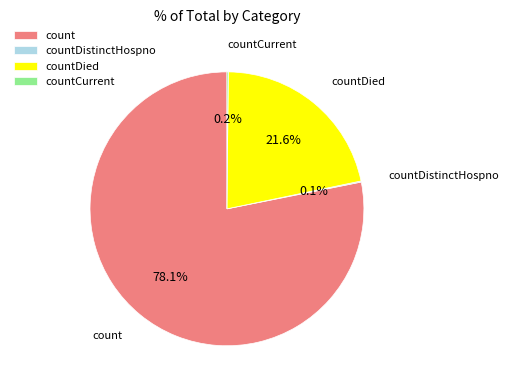

What is the largest slice in the pie chart?

count